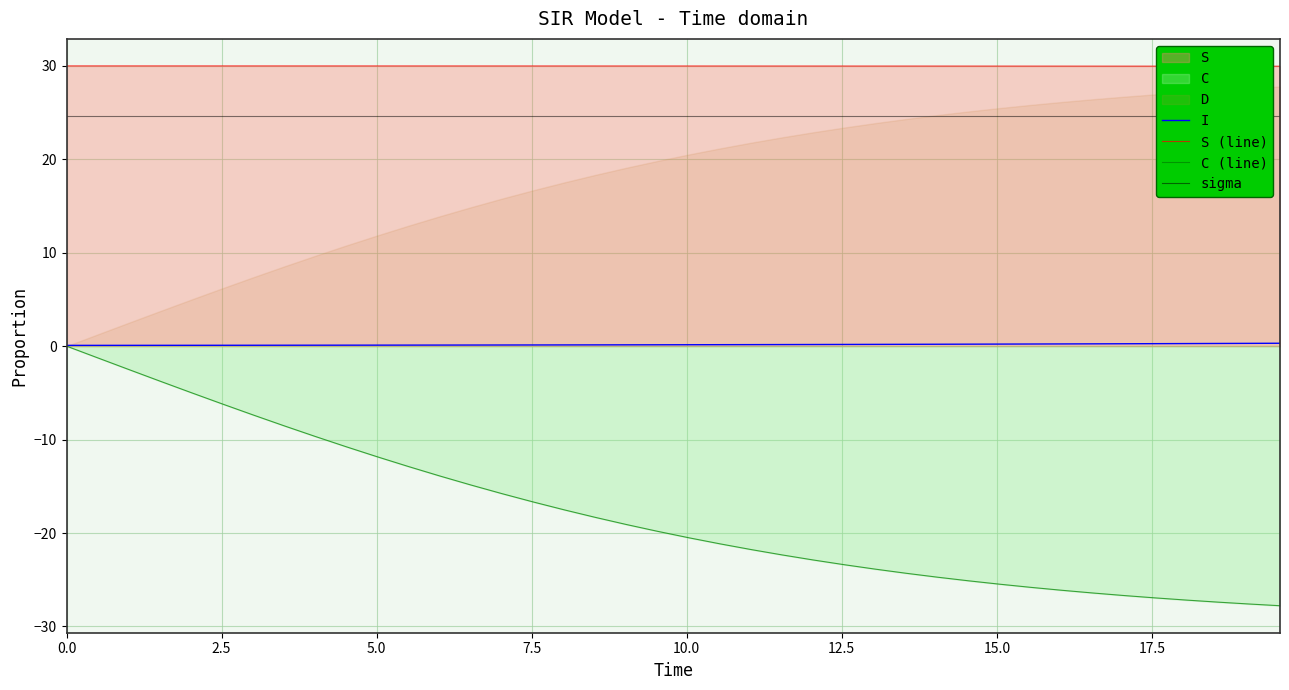

True or false: C (line) and S (line) intersect in this chart.

False